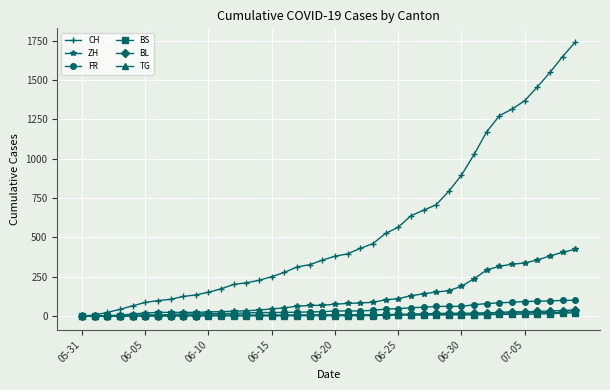

How many data points does each series have?

40